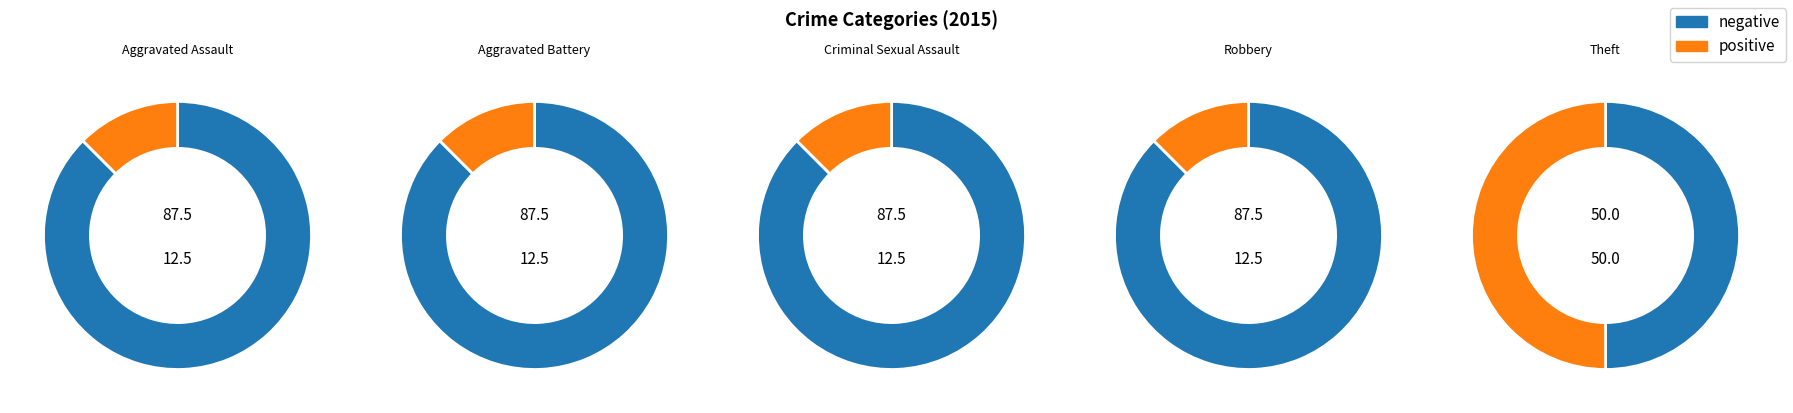

What percentage is the Robbery slice, to the nearest percent?

12%